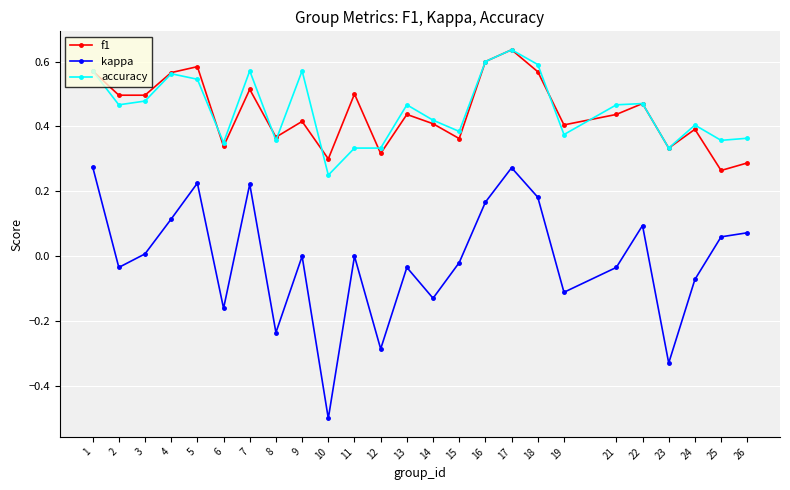

True or false: f1 and kappa intersect in this chart.

False